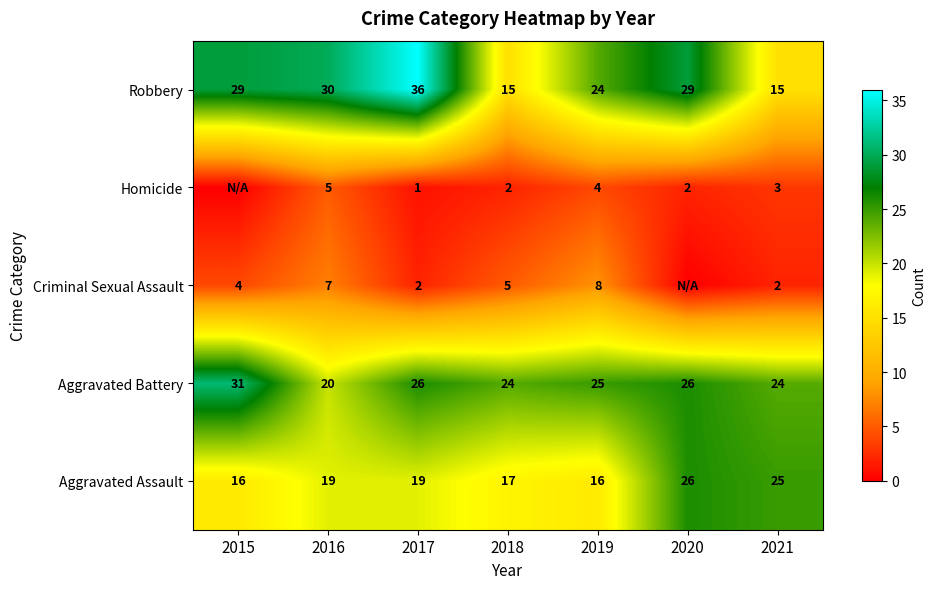

What is the spread (max minus min) of values at 2018?

22